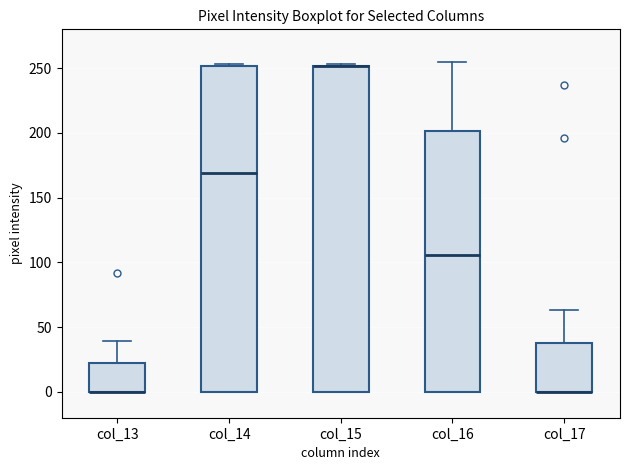

Where is the upper edge of the box for col_17 on the y-axis? The values are not printed on the chart, so give them approximately, as read against the axis.

40